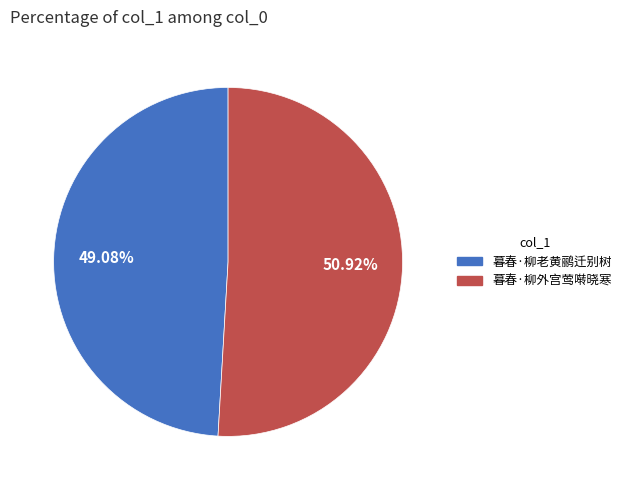

To the nearest percent, what is the difference between the largest and smallest slice percentages?

2%